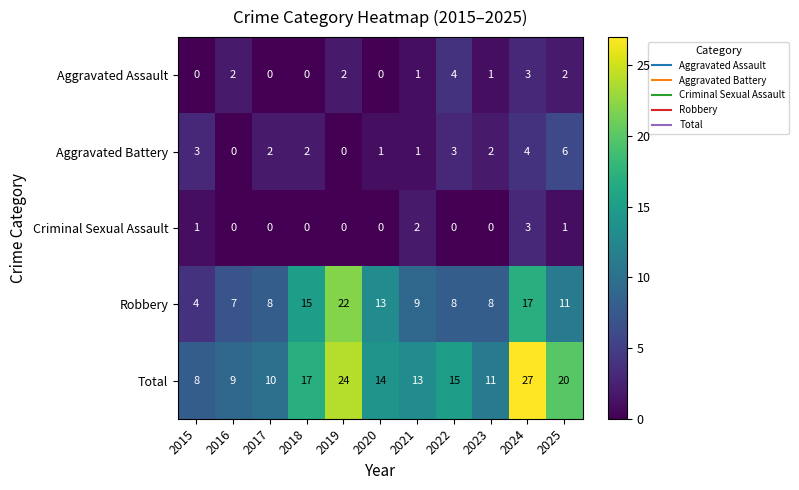

What is the highest value of the Criminal Sexual Assault series?

3